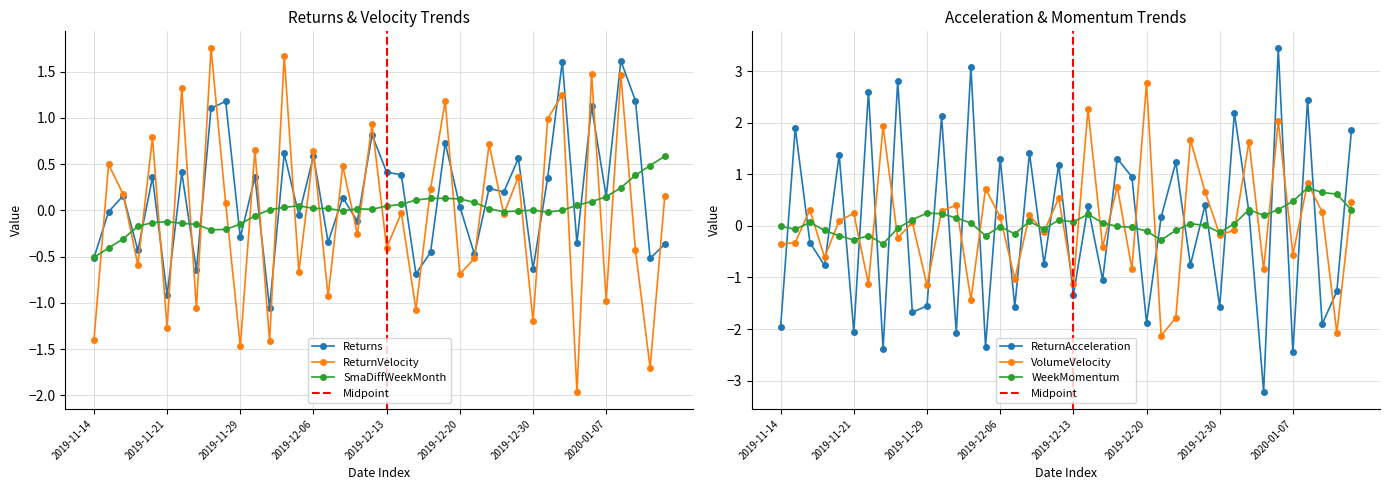

True or false: Returns has more than 1 points higher than both neighbors.

True